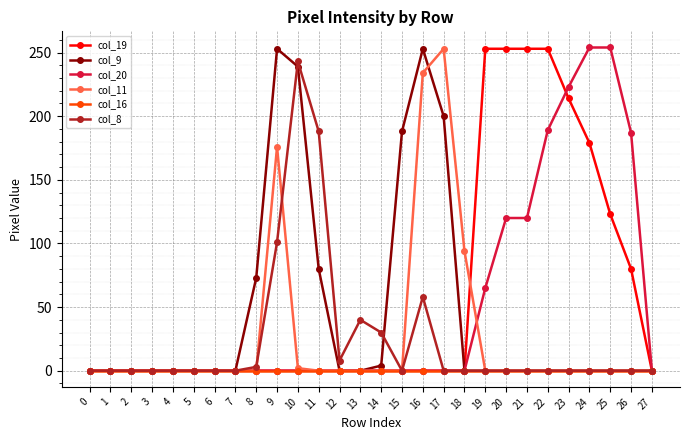

Reading left to right, transcribe all the data shown in this chart.

col_19: 0	0	0	0	0	0	0	0	0	0	0	0	0	0	0	0	0	0	0	253	253	253	253	214	179	123	80	0
col_9: 0	0	0	0	0	0	0	0	73	253	239	80	0	0	4	188	253	200	0	0	0	0	0	0	0	0	0	0
col_20: 0	0	0	0	0	0	0	0	0	0	0	0	0	0	0	0	0	0	0	65	120	120	189	223	254	254	187	0
col_11: 0	0	0	0	0	0	0	0	0	176	2	0	0	0	0	0	234	253	94	0	0	0	0	0	0	0	0	0
col_16: 0	0	0	0	0	0	0	0	0	0	0	0	0	0	0	0	0	0	0	0	0	0	0	0	0	0	0	0
col_8: 0	0	0	0	0	0	0	0	3	101	243	188	8	40	30	0	58	0	0	0	0	0	0	0	0	0	0	0